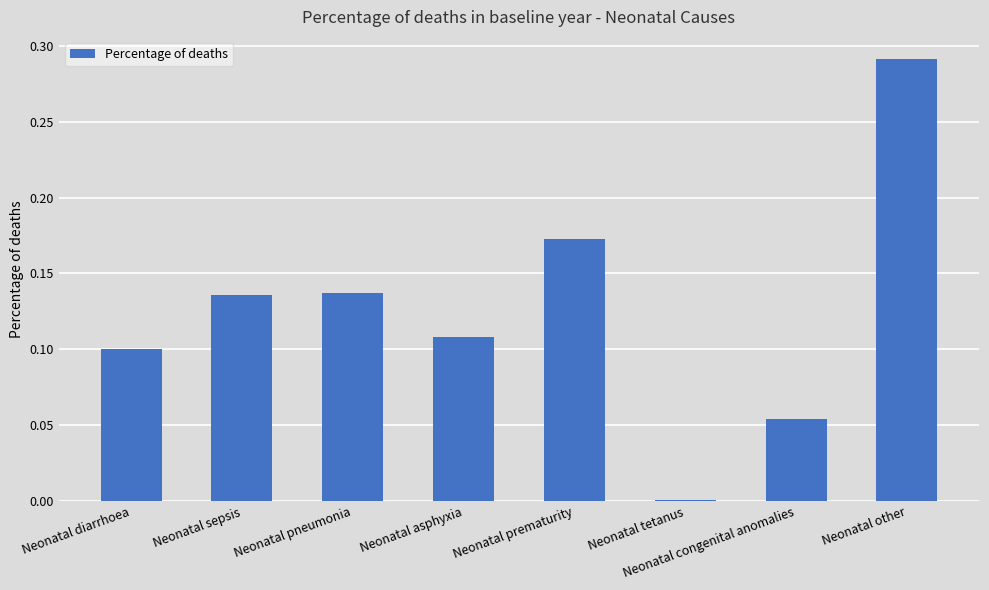

What is the sum of all values?

1.0